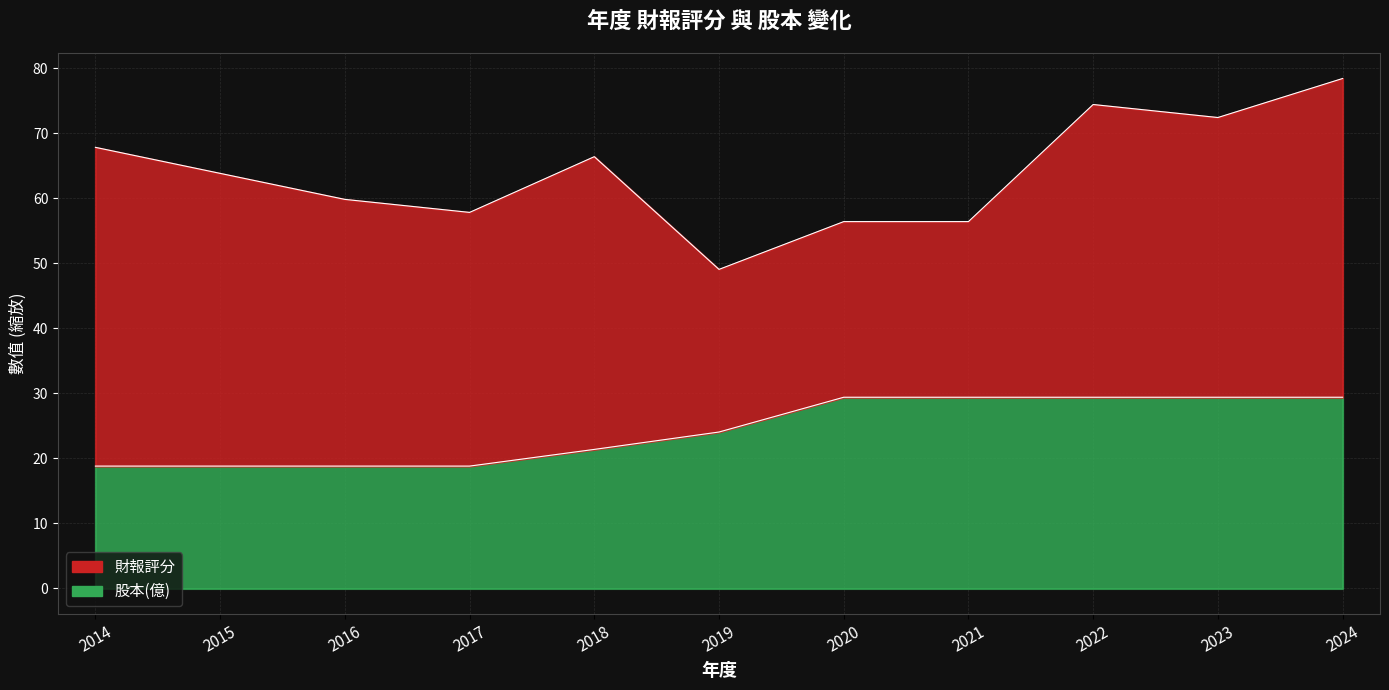

The value at 2015 is 18.8. True or false?

True